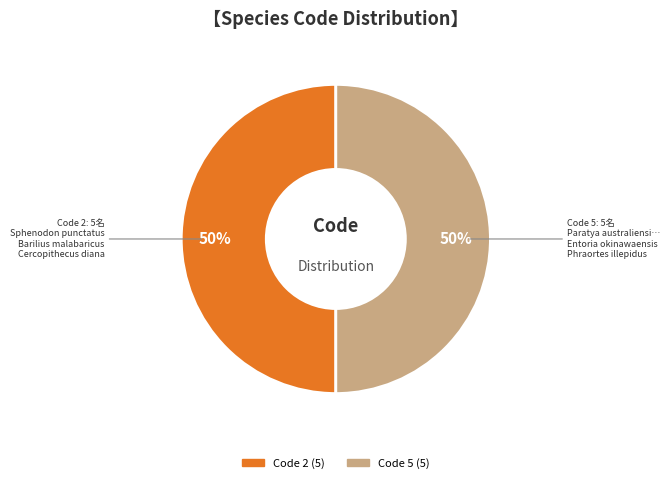

To the nearest percent, what is the average slice percentage?

50%